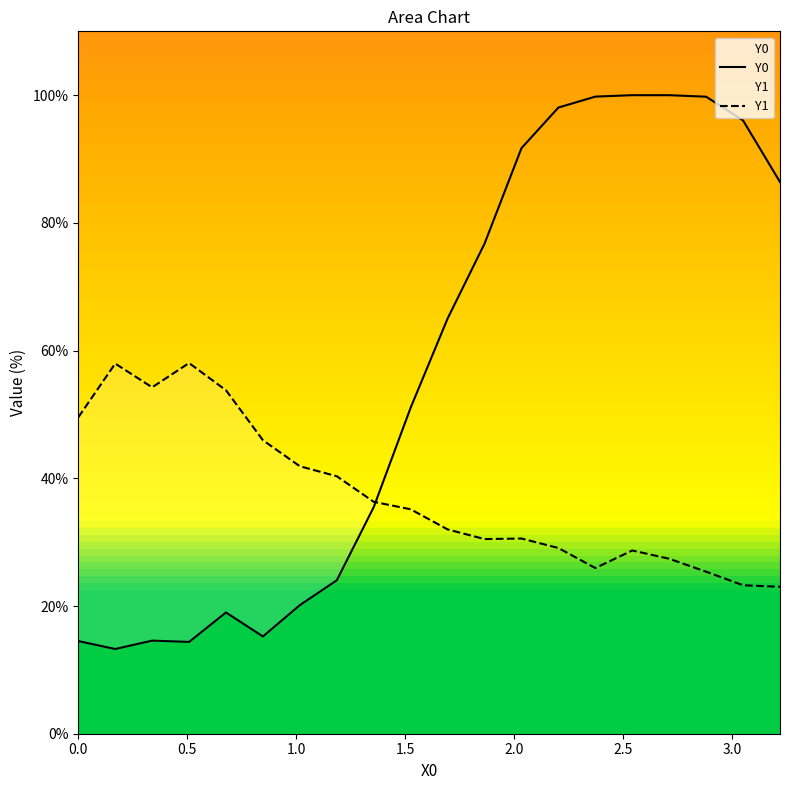

What is the maximum value for Y1?

58.1